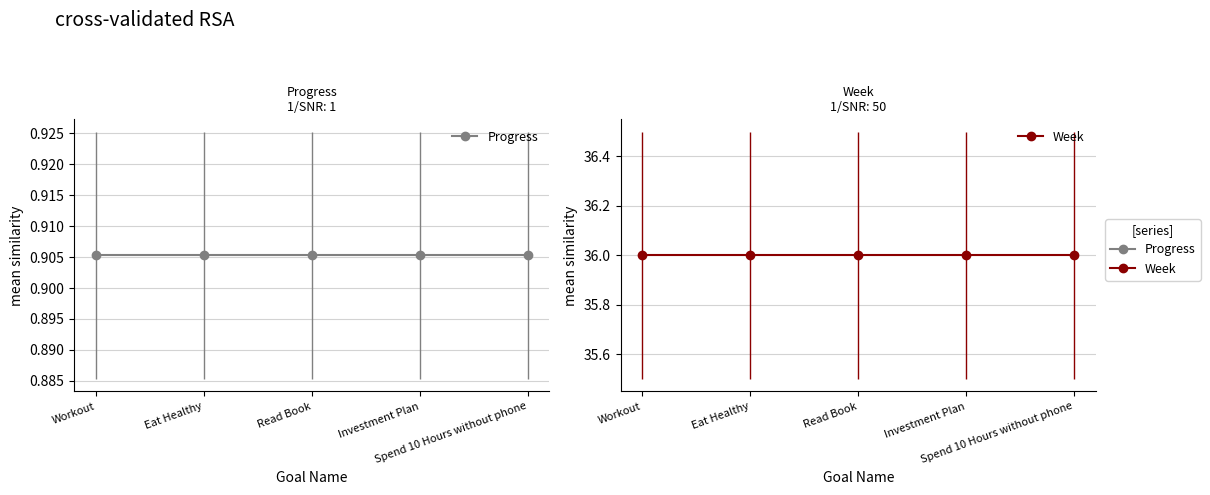

True or false: Week and Progress cross at least once.

False